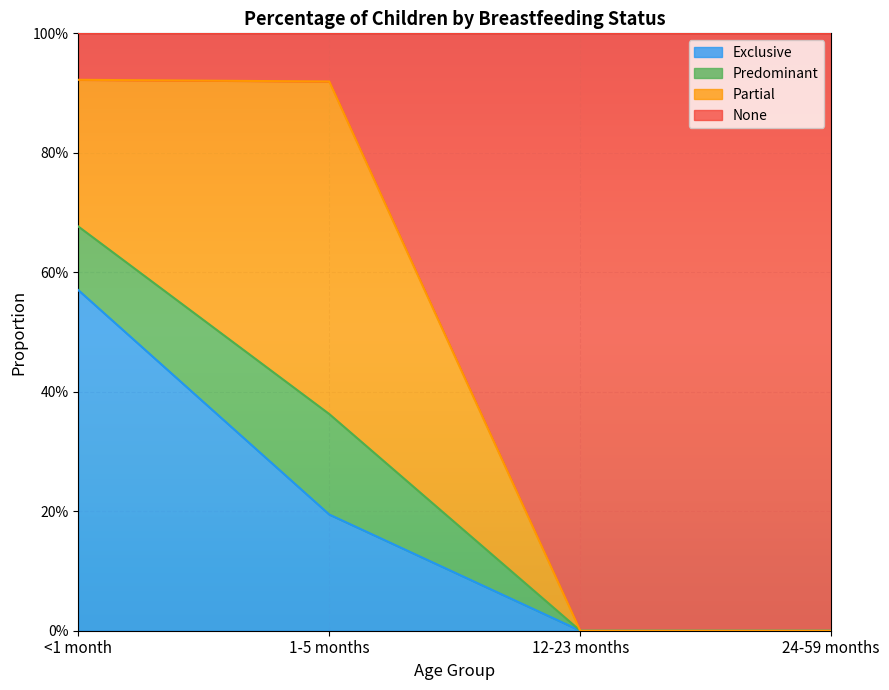

True or false: None has a value of -0.6 at 24-59 months.

False